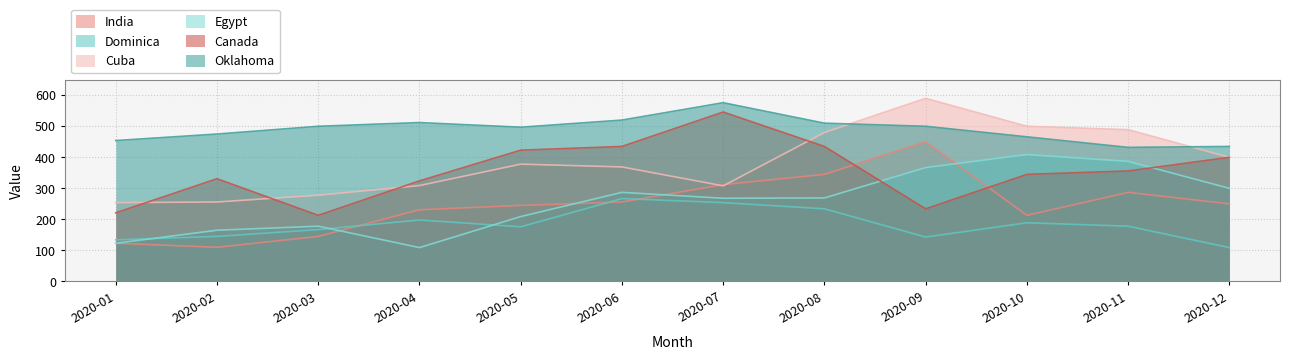

What is the difference between the maximum and second lowest values in the Egypt series?

286